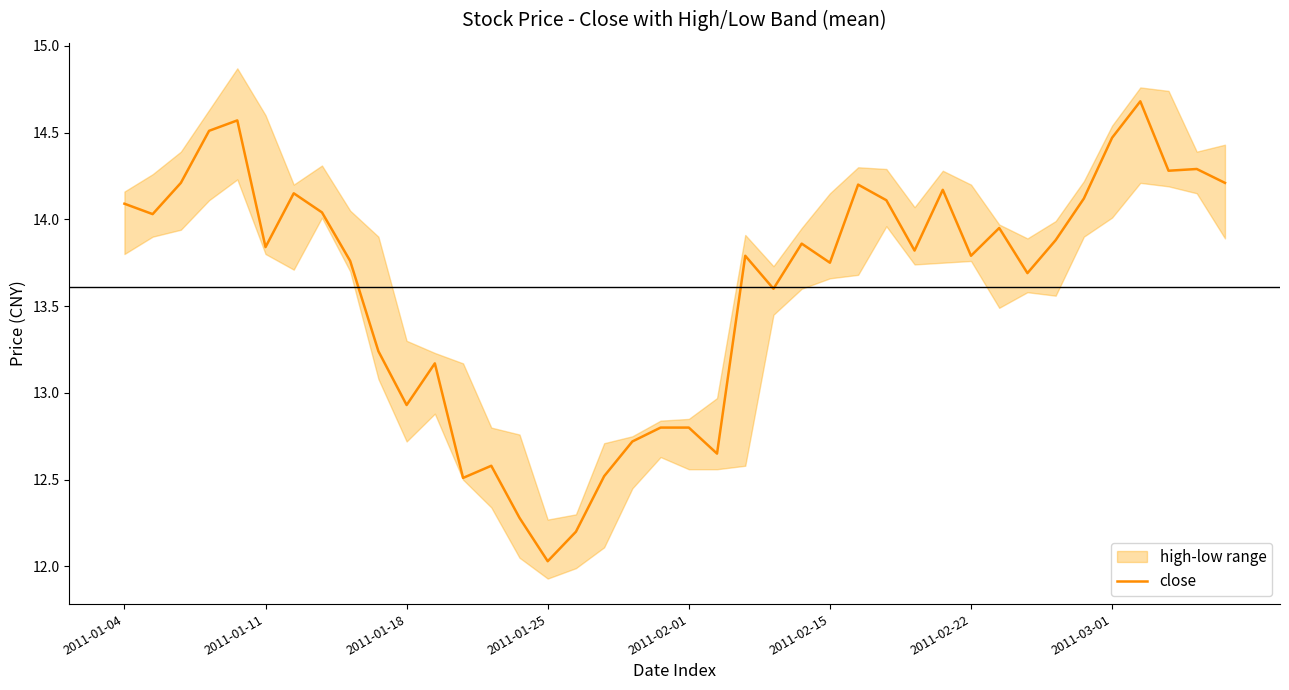

At which label does close reach its minimum?

2011-01-25